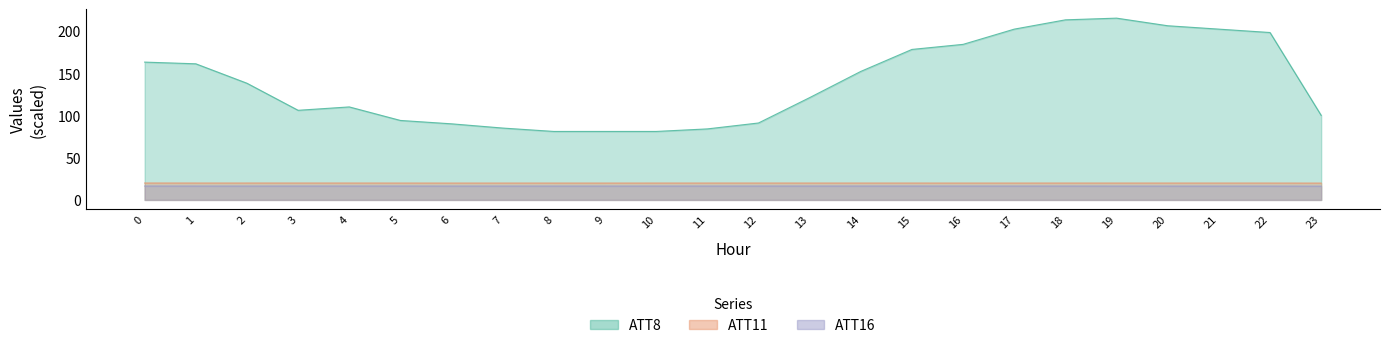

What is the greatest value displayed?

215.0